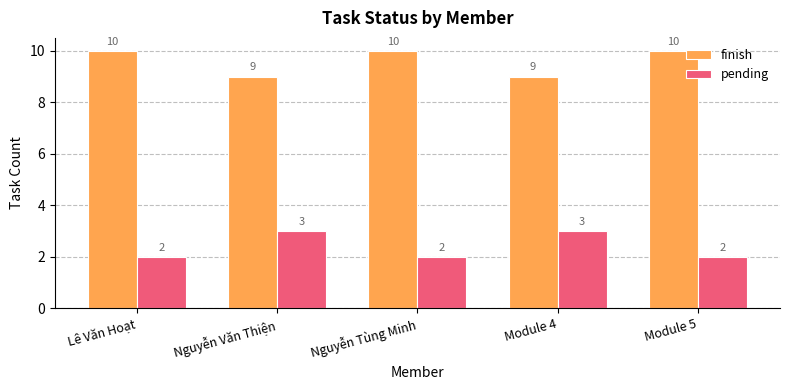

What is the maximum value for pending?

3